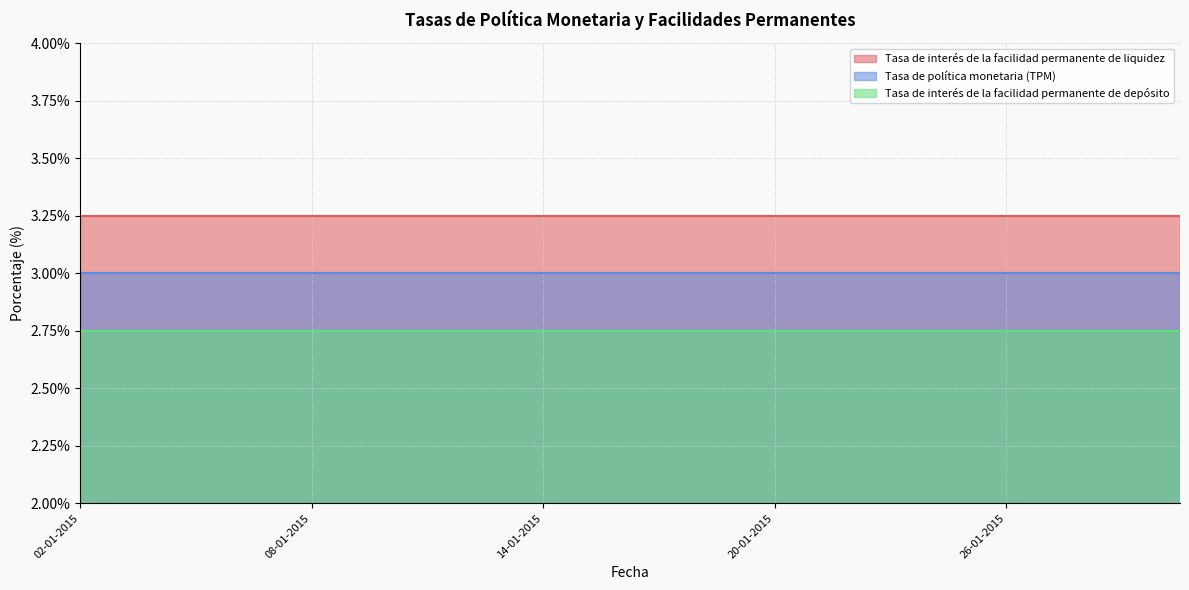

Is the value of Tasa de política monetaria (TPM) at 30-01-2015 greater than the value of Tasa de interés de la facilidad permanente de liquidez at 07-01-2015?

No